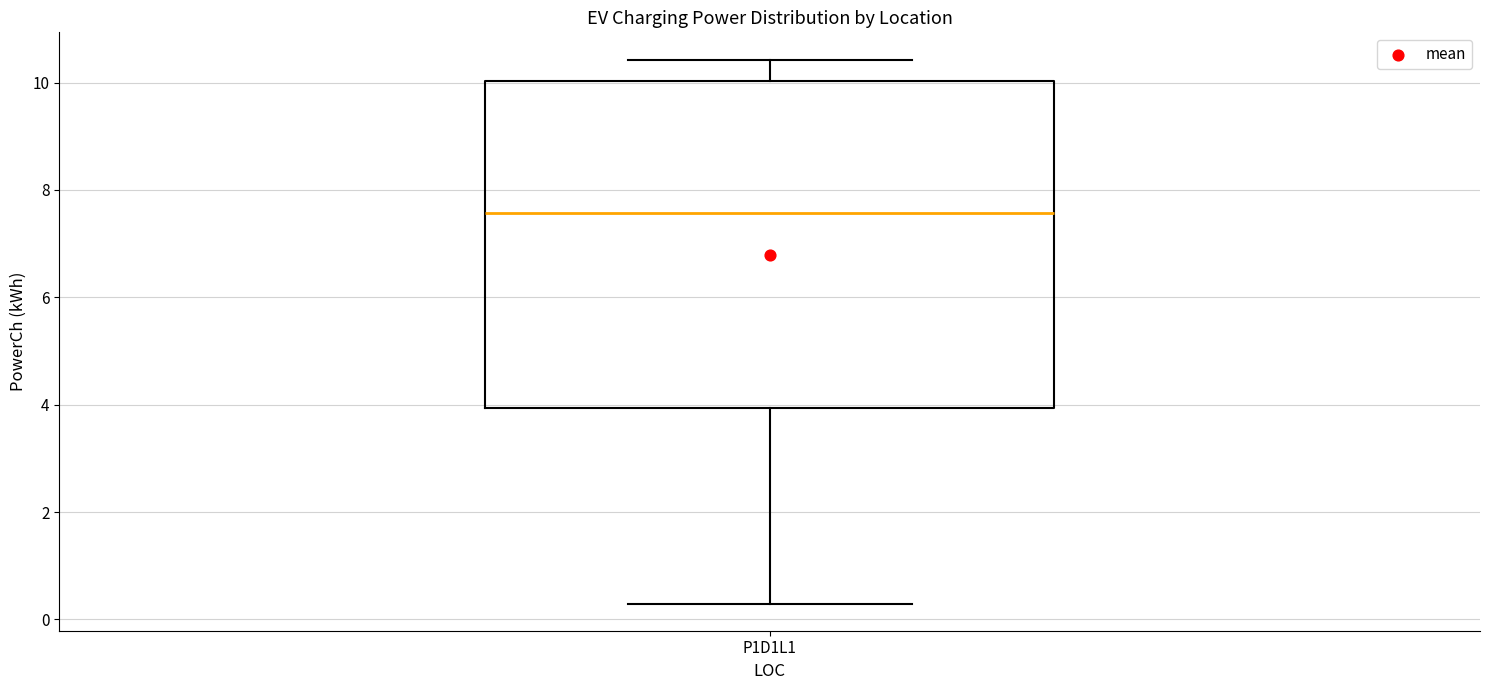

Where is the upper edge of the box for P1D1L1 on the y-axis? The values are not printed on the chart, so give them approximately, as read against the axis.

10.0